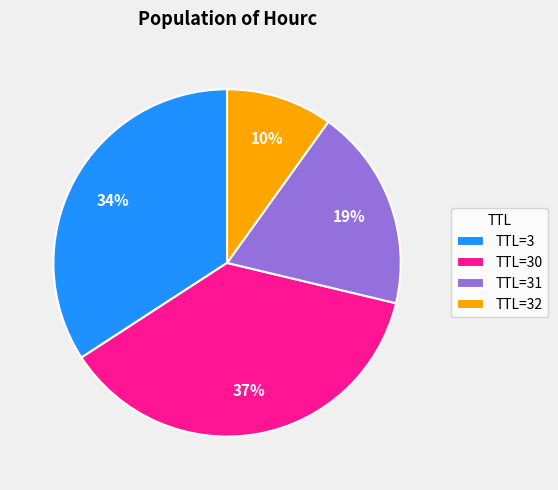

To the nearest percent, what portion does TTL=30 represent?

37%